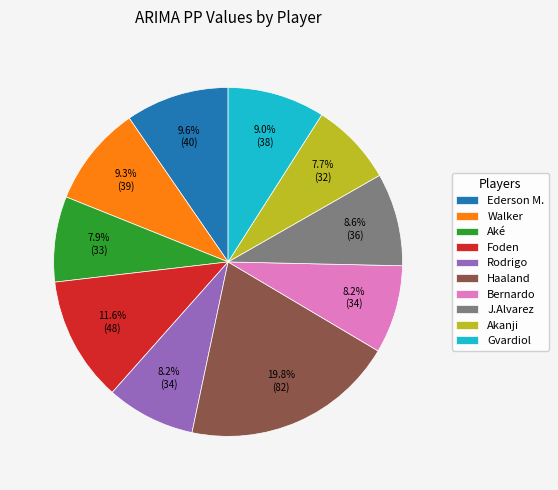

Is Gvardiol the majority of the pie?

No